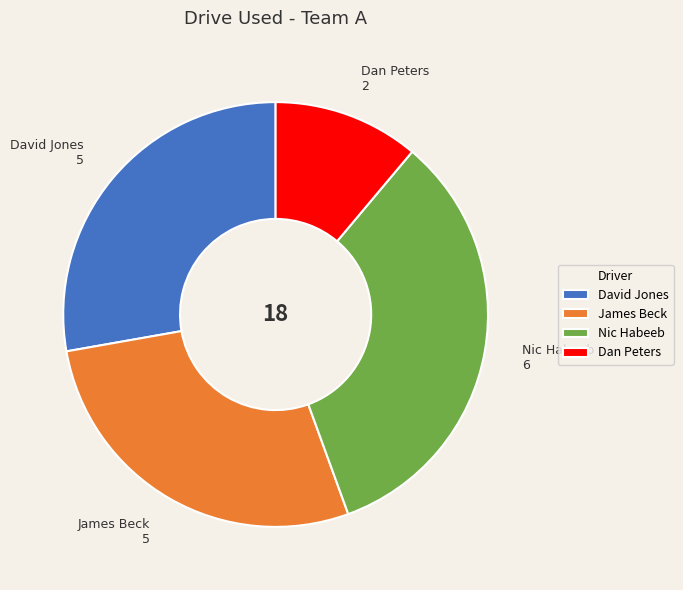

Which category has the smallest portion of the pie?

Dan Peters